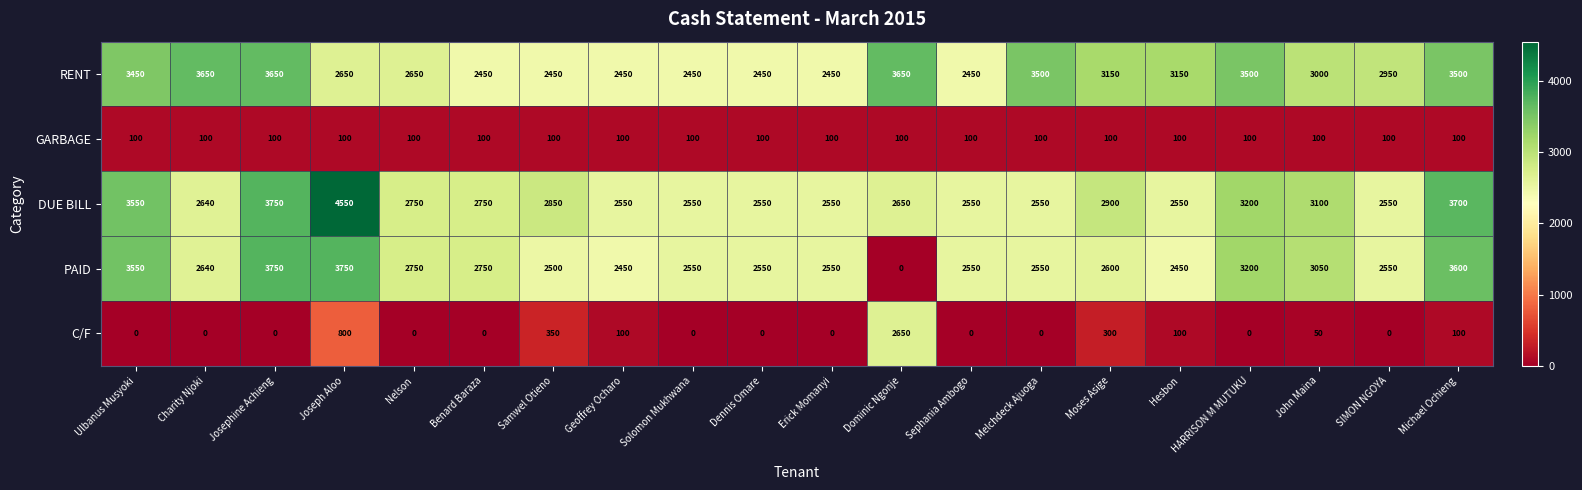

True or false: DUE BILL has a value of 1395 at Hesbon.

False